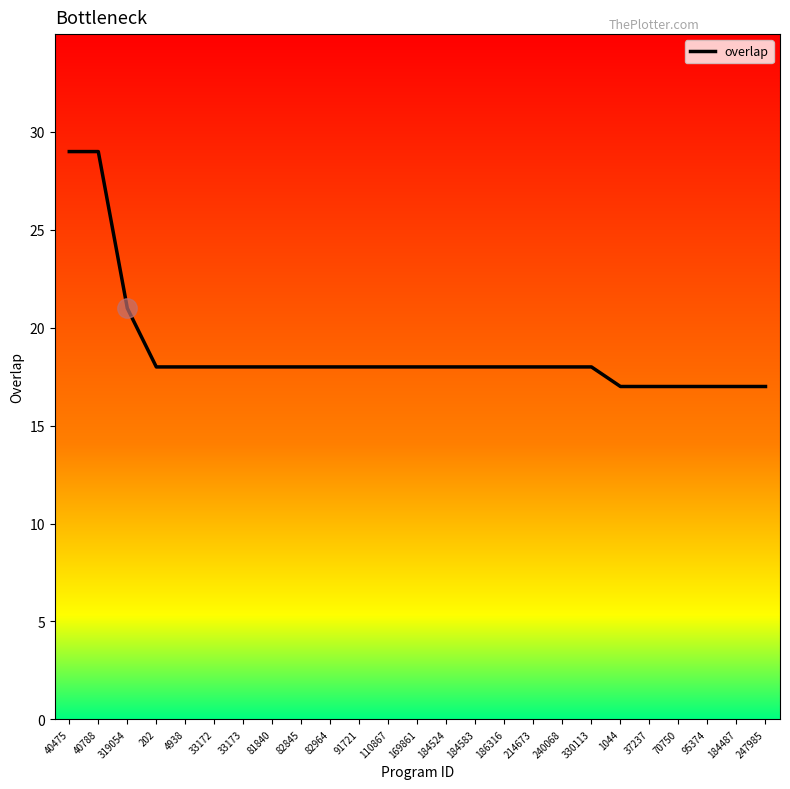

Reading left to right, list all the values displayed in this chart.

40475=29	40788=29	319054=21	202=18	4938=18	33172=18	33173=18	81840=18	82845=18	82964=18	91721=18	110867=18	169861=18	184524=18	184583=18	186316=18	214673=18	240068=18	330113=18	1044=17	37237=17	70750=17	95374=17	184487=17	247985=17